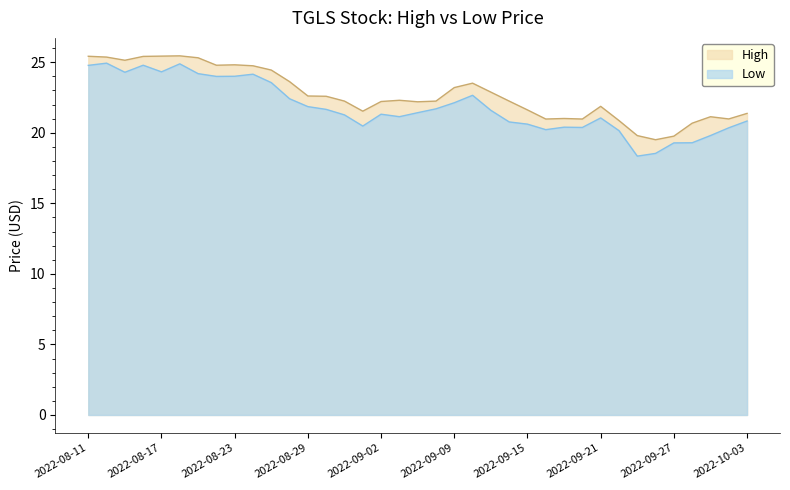

Read the High value at 2022-09-06.

22.3